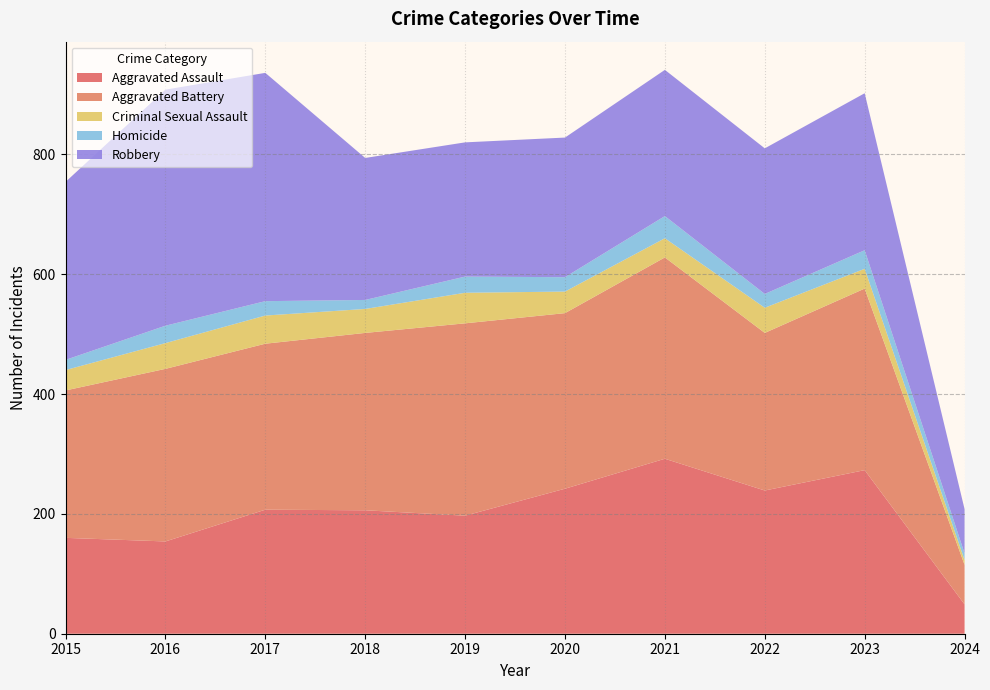

Reading right to left, list all the values displayed in this chart.

Aggravated Assault: 49	273	239	292	242	197	206	207	154	160
Aggravated Battery: 66	303	263	336	293	321	296	277	288	246
Criminal Sexual Assault: 8	33	42	32	36	51	40	47	43	34
Homicide: 11	31	23	37	24	27	15	24	29	17
Robbery: 74	262	243	244	233	224	237	381	394	297